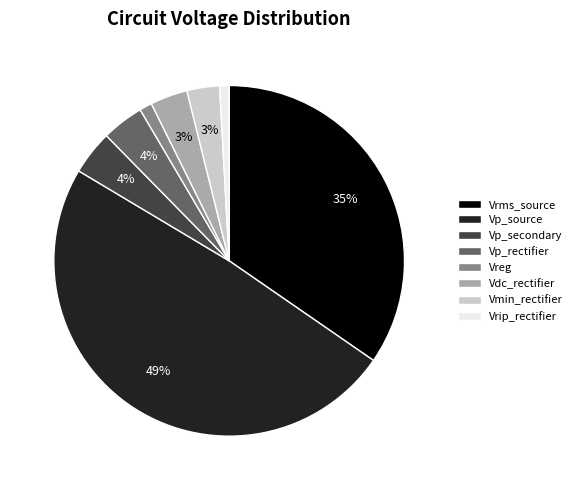

Which category has the biggest portion of the pie?

Vp_source